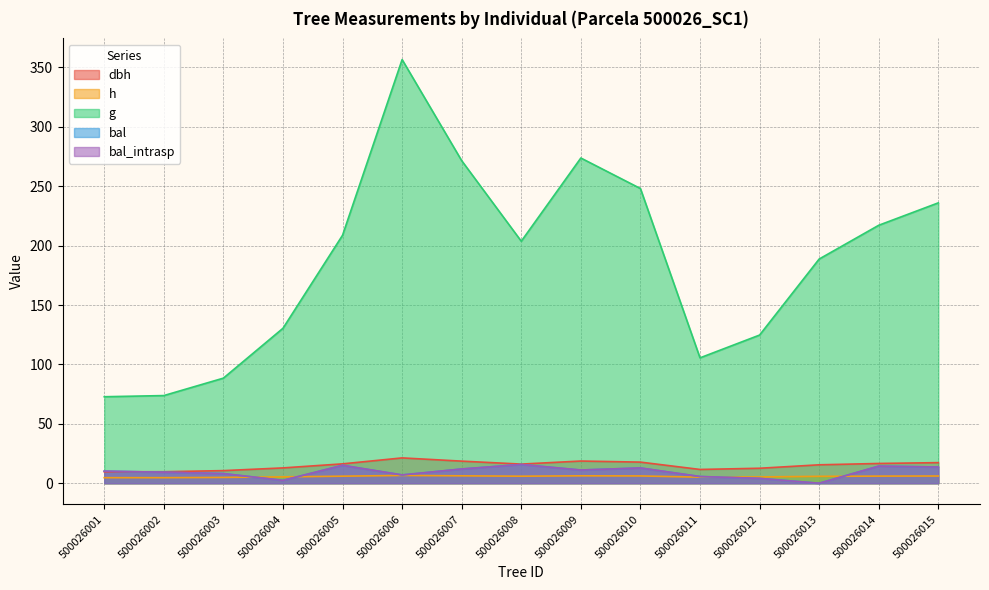

What is the sum of all bal_intrasp values?

141.5